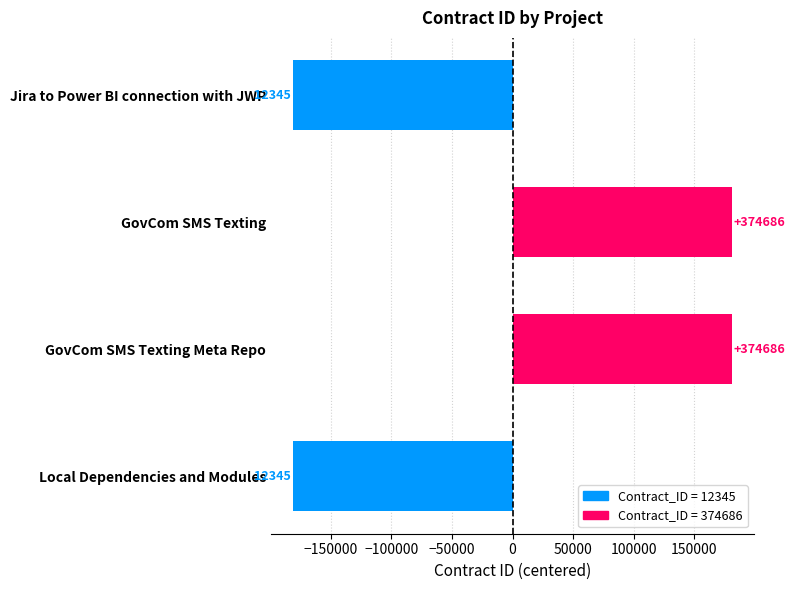

What is the difference between the maximum and minimum values?

362341.0